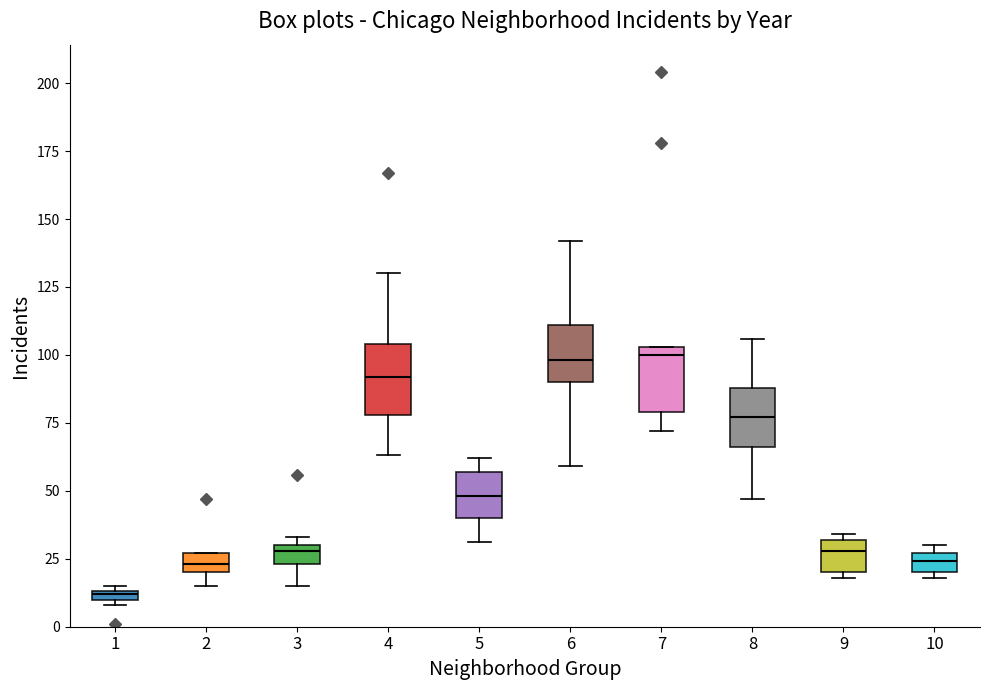

Where is the upper edge of the box at x = 9 on the y-axis? The values are not printed on the chart, so give them approximately, as read against the axis.

30